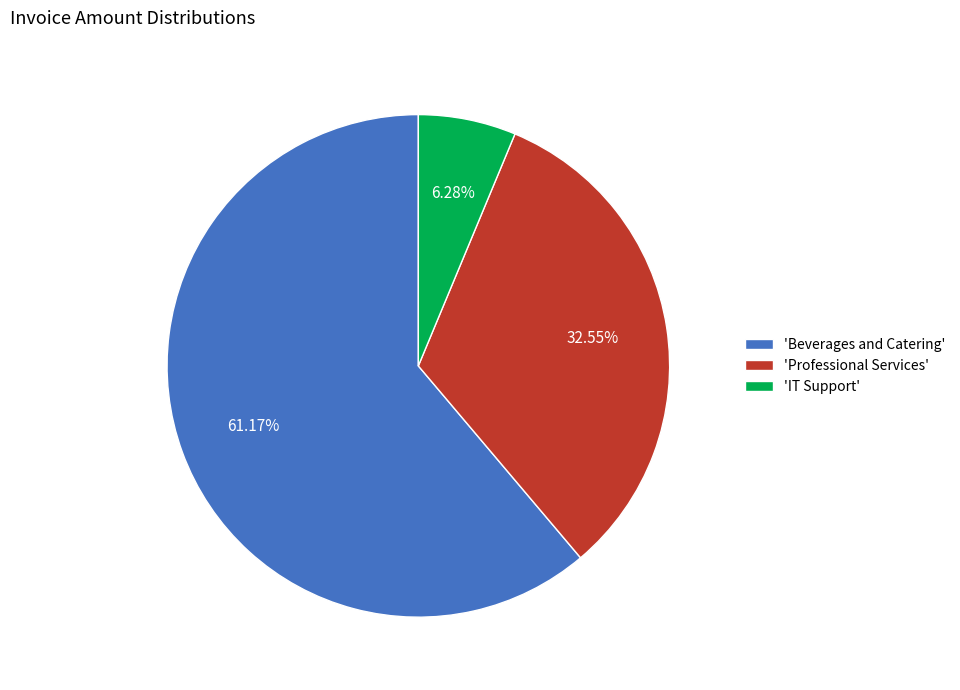

To the nearest percent, what is the average slice percentage?

33%